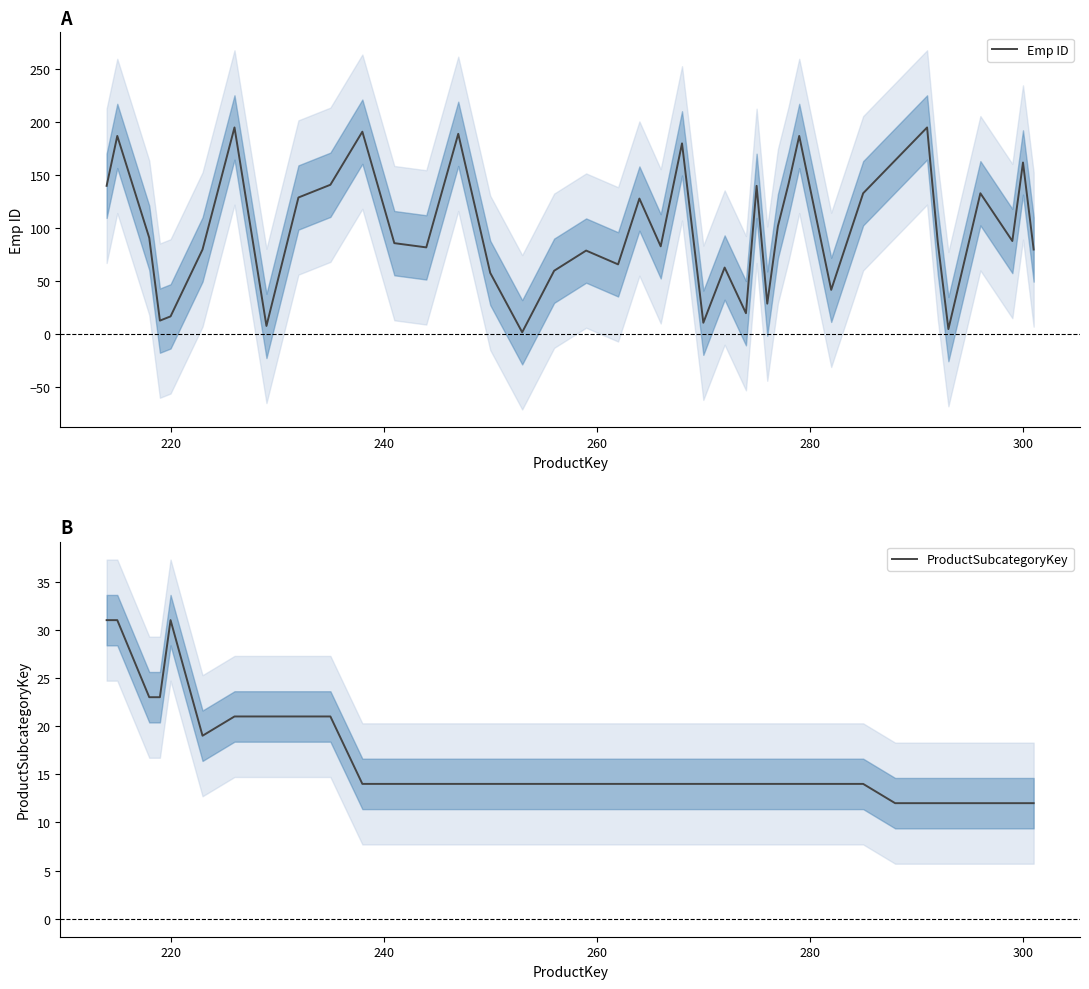

Rank the series by their average value, from lowest to highest.

ProductSubcategoryKey, Emp ID